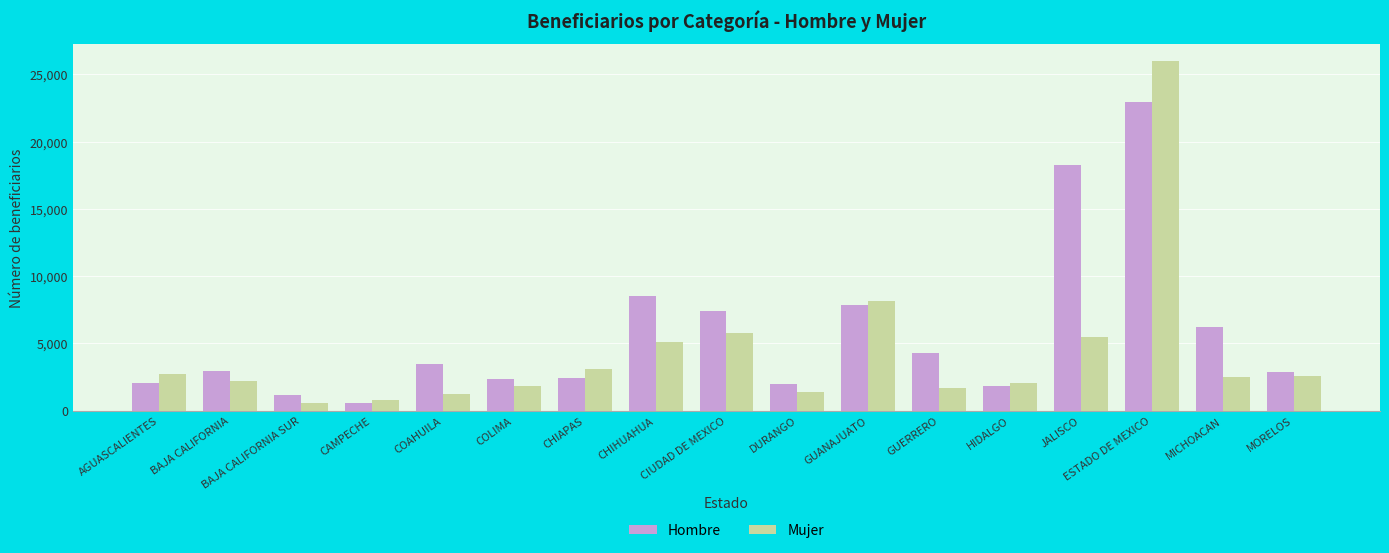

Rank the series by their maximum value, from highest to lowest.

Mujer, Hombre